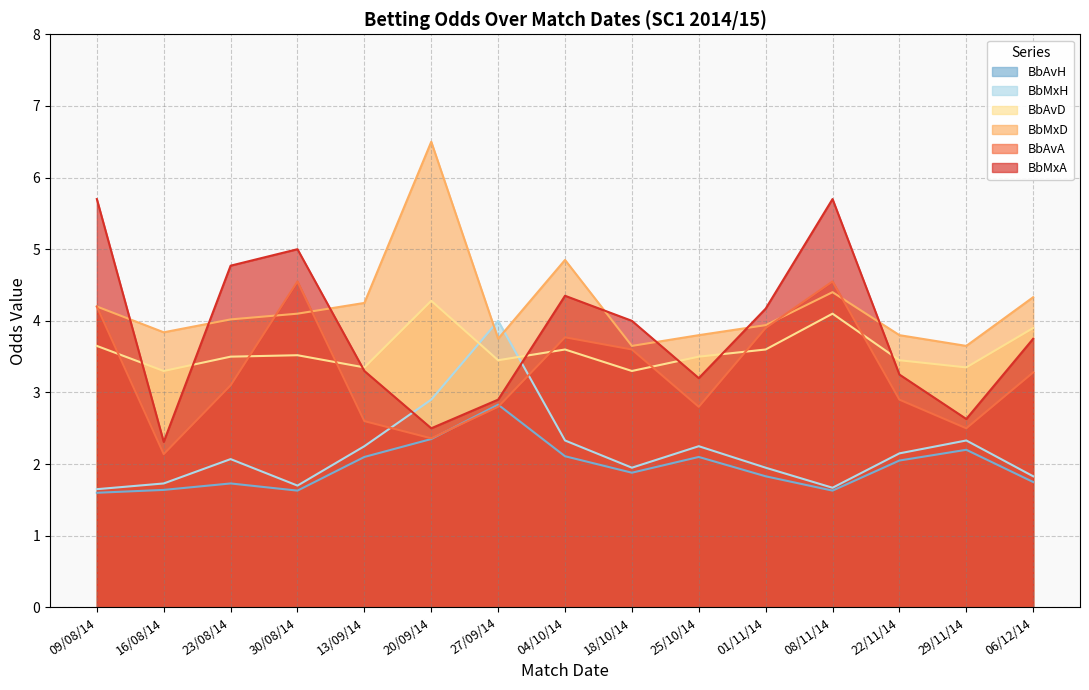

Read the BbMxH value at 30/08/14.

1.7